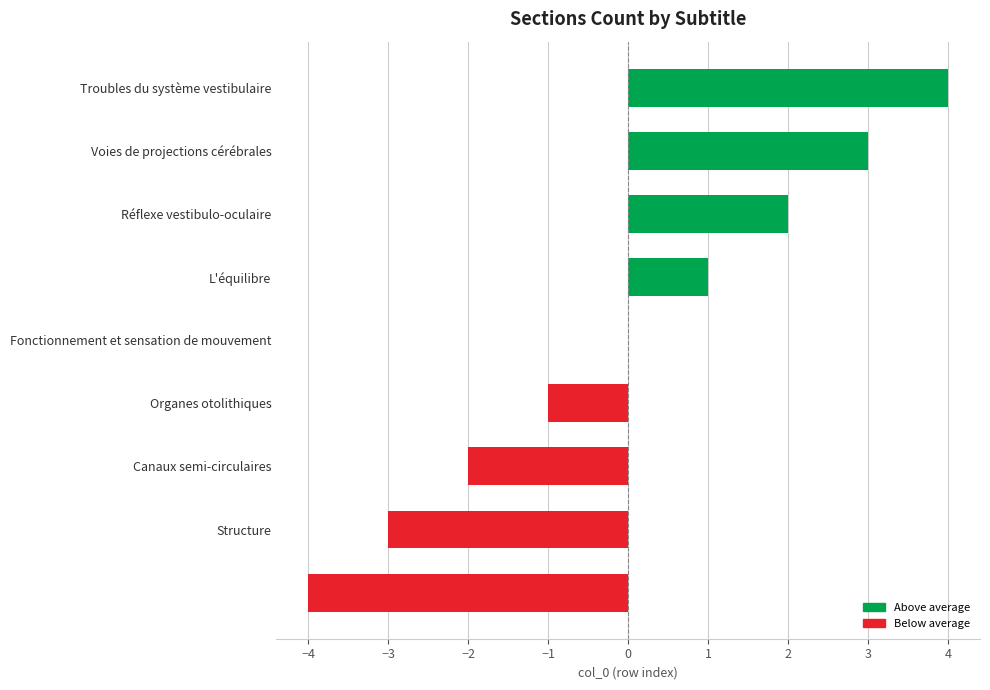

What is the maximum value shown in the chart?

4